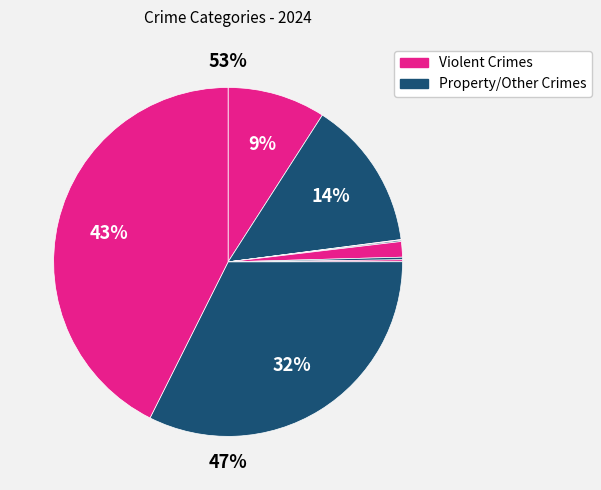

Is there any slice that represents more than half of the pie?

No